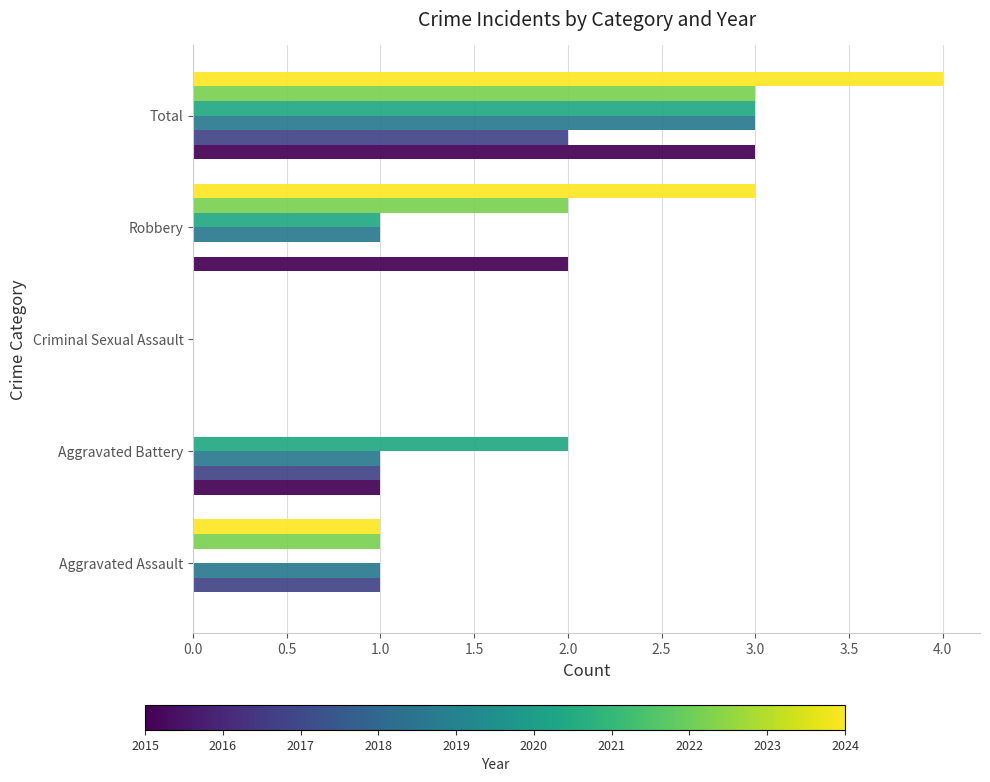

What is the greatest value displayed?

4